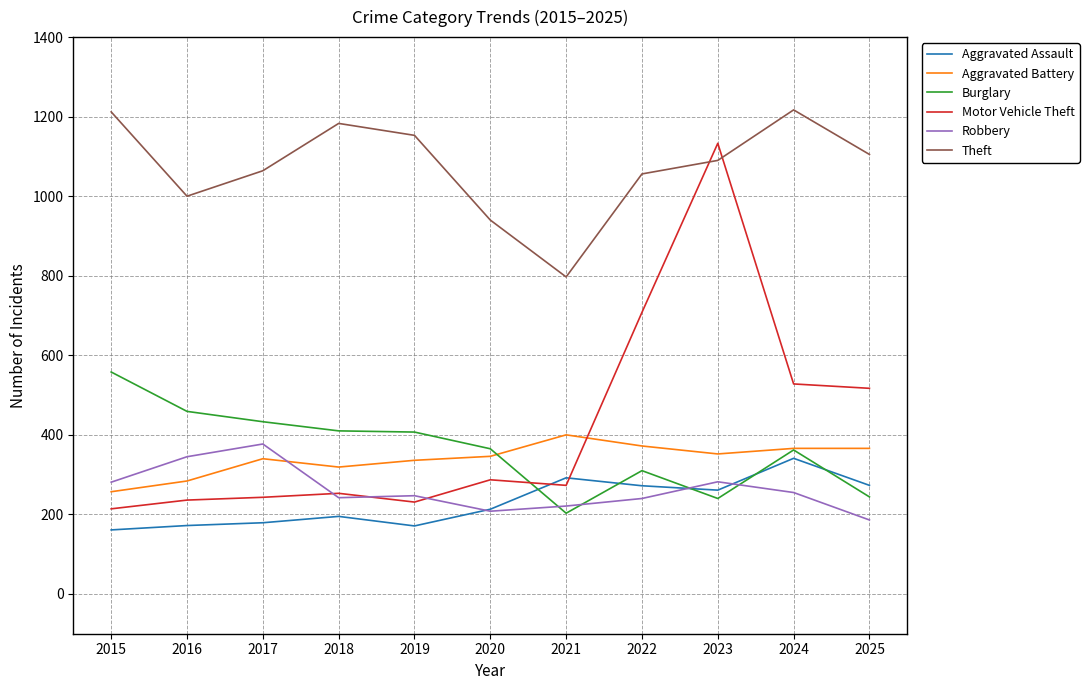

What is the total value across all series at 2025?

2691